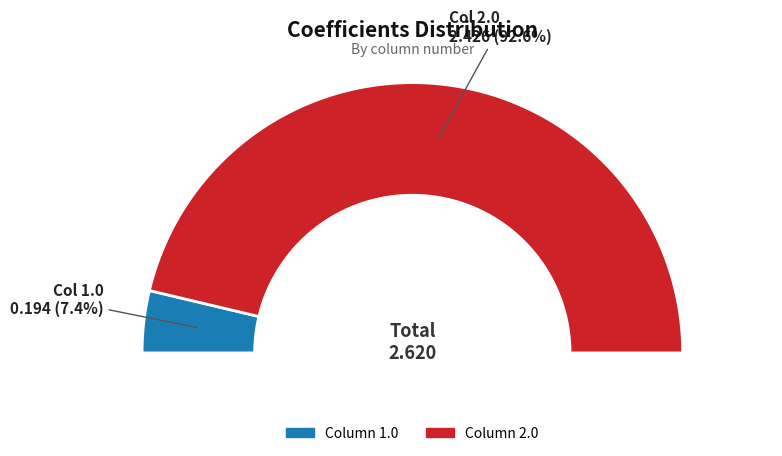

Combined, what portion of the pie is 2.0 and 1.0?

100.0%